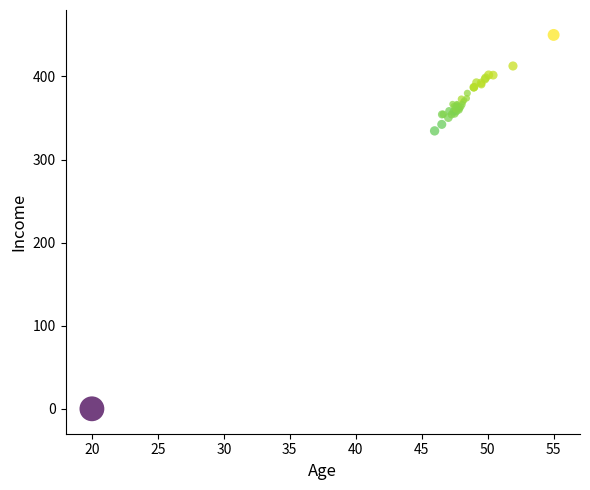

What Y value in the scatter plot is closest to 225?

334.5